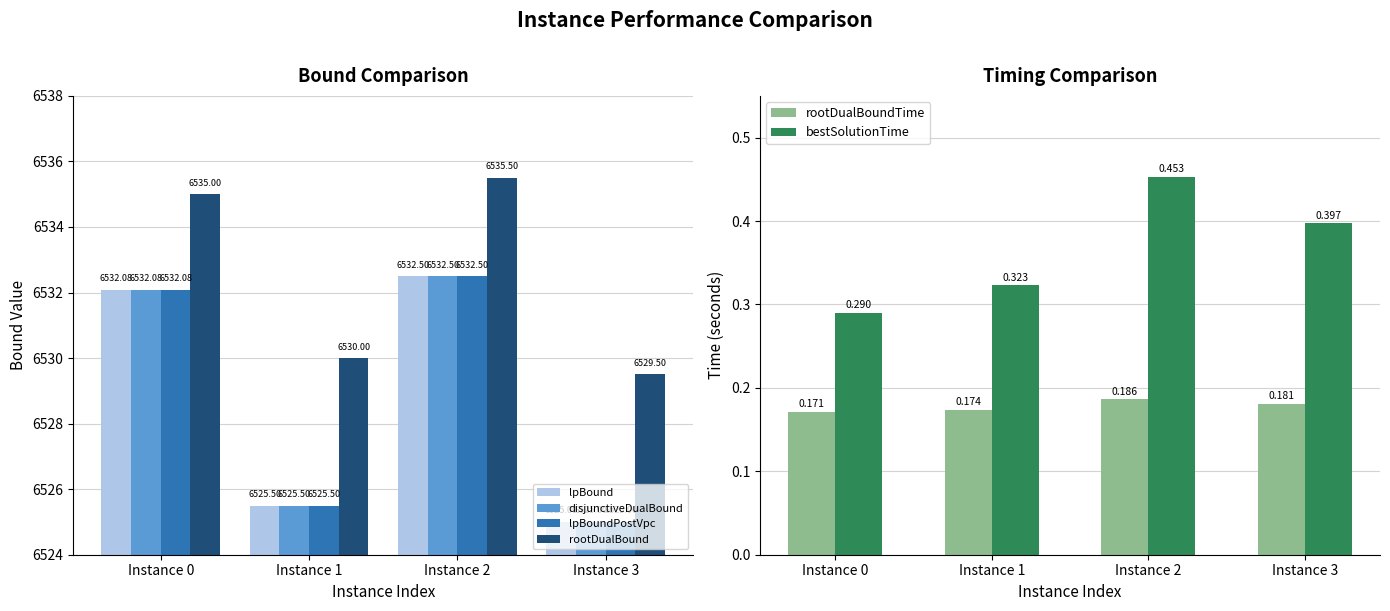

Does the chart contain any negative values?

No